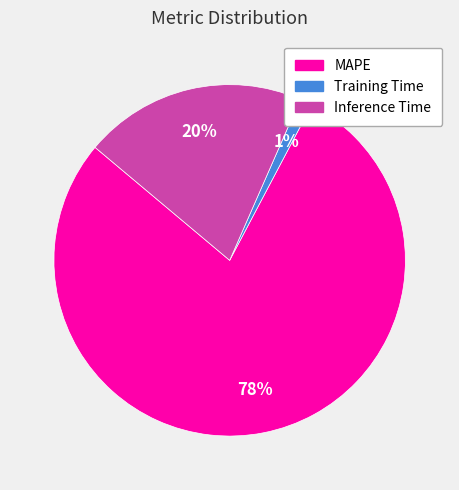

Does any single category account for the majority?

Yes